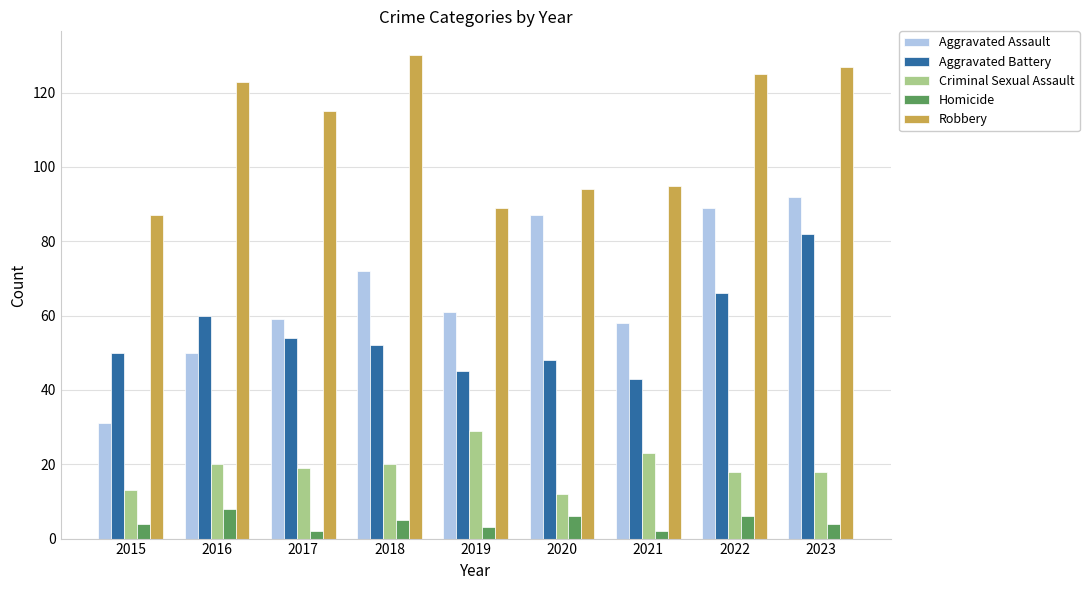

What is the value of the Criminal Sexual Assault bar at the 8th from the left?

18